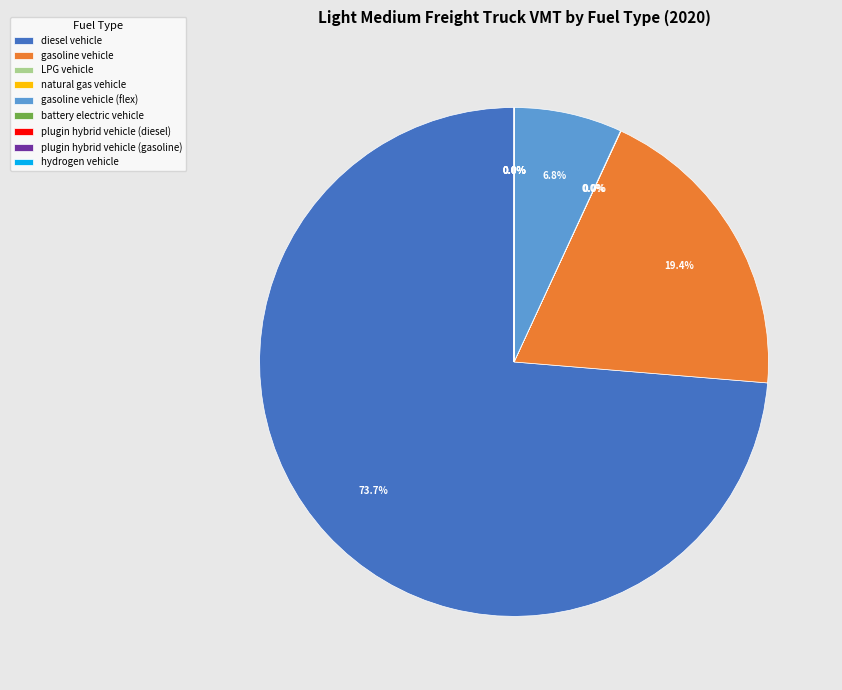

Count the number of slices in the pie.

9